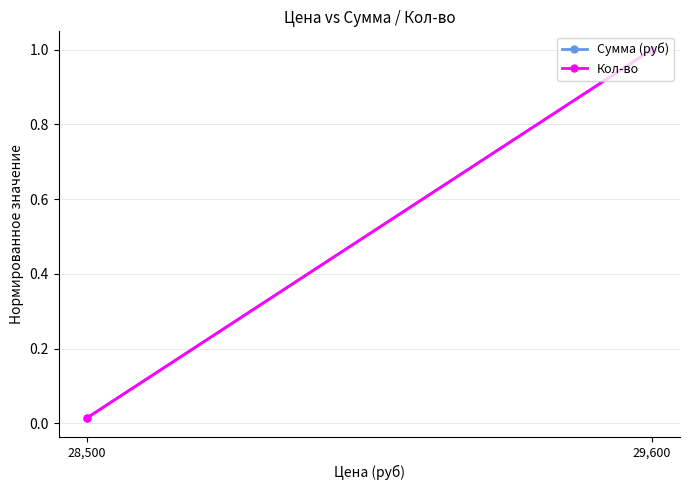

Which category has the highest value in the Сумма (руб) series?

29,600